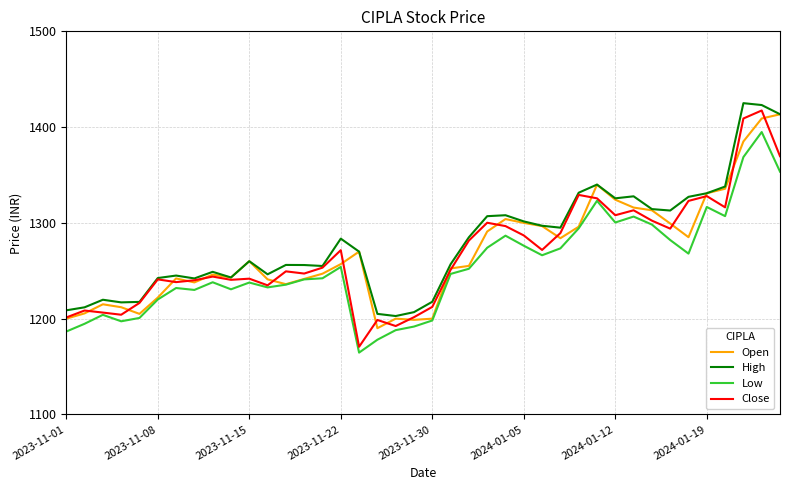

What is the highest value of the High series?

1425.0